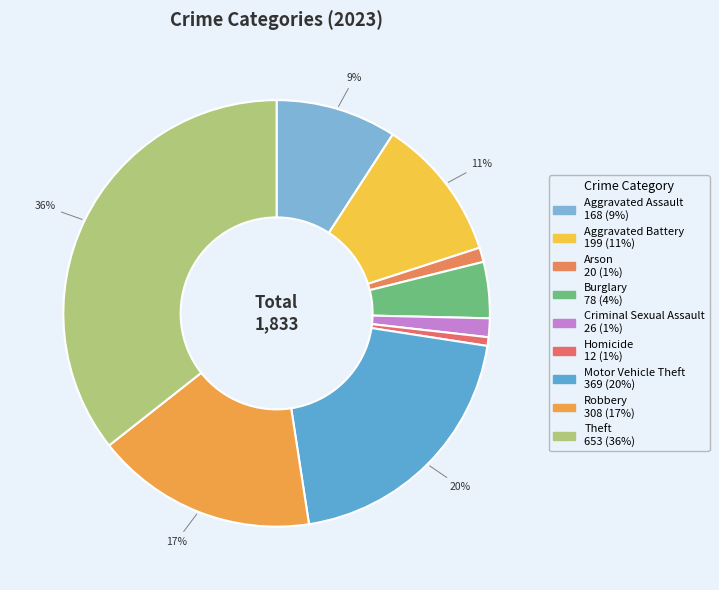

Which slice is the smallest?

Homicide